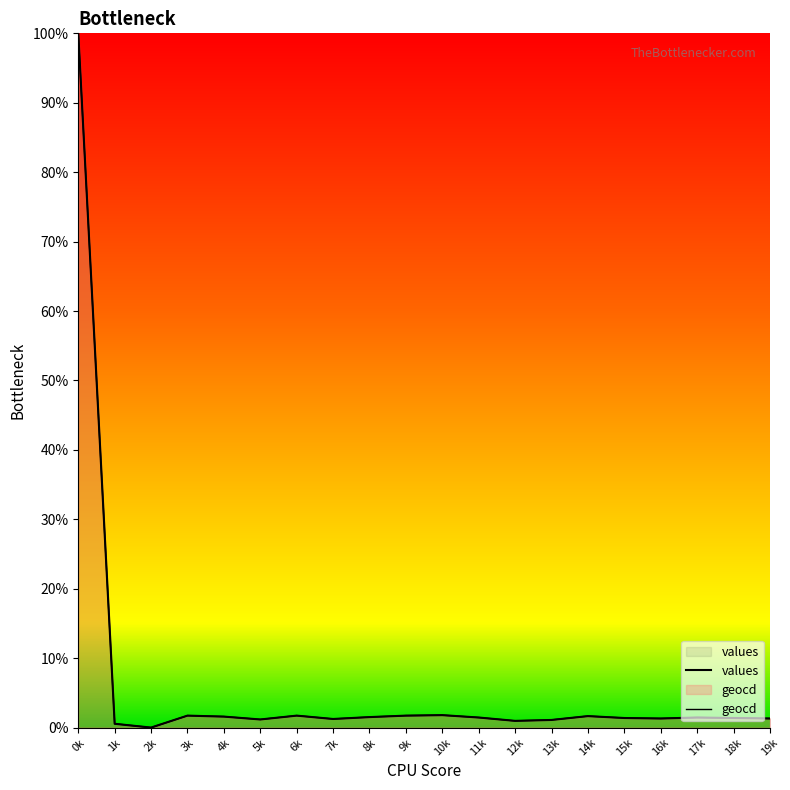

The geocd series shows 37.9 at 0k. True or false?

False